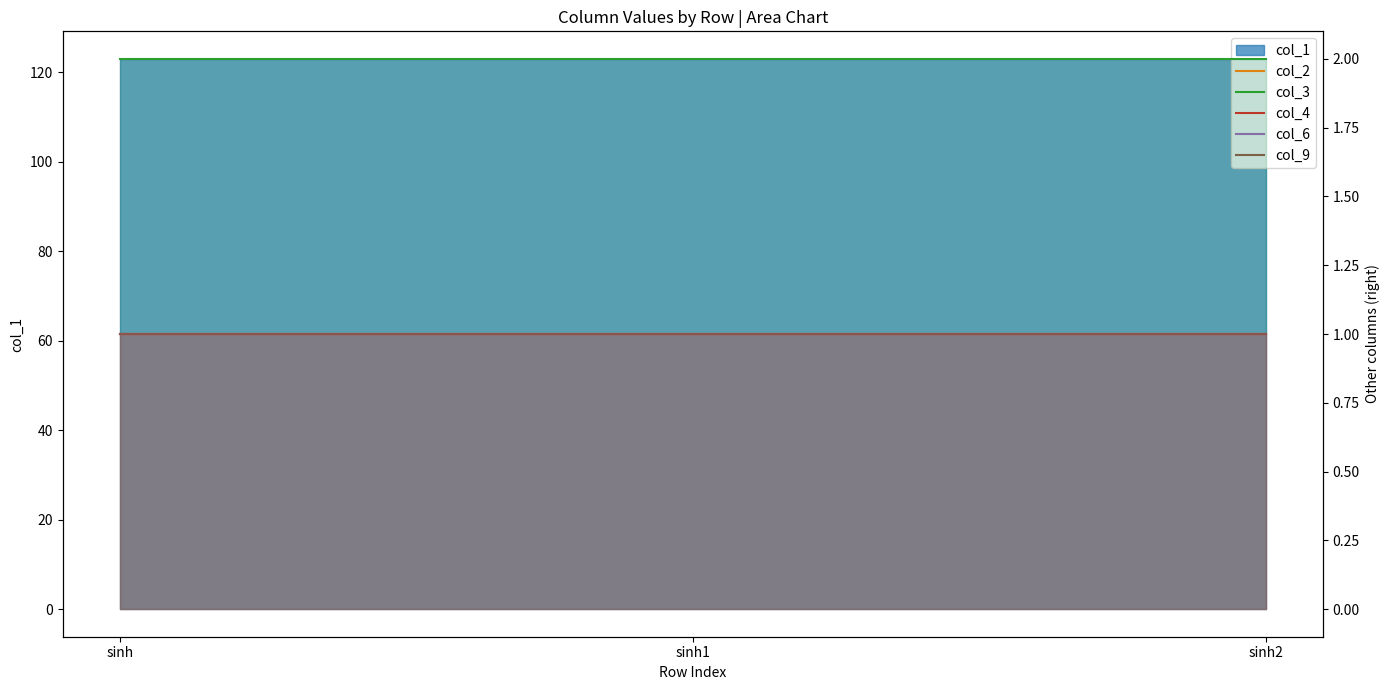

Is it true that col_2 equals 1 at sinh?

True